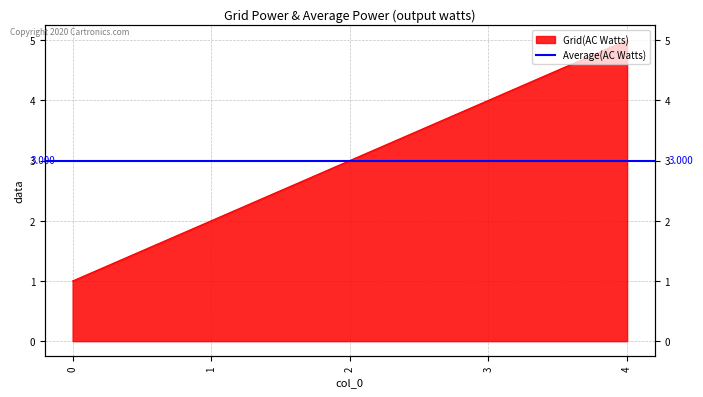

Reading left to right, what are all the values shown in this chart?

1	2	3	4	5